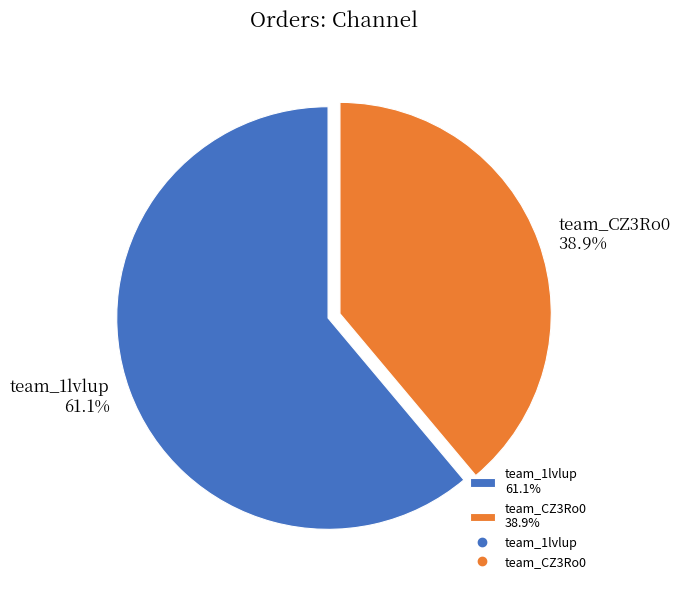

True or false: team_CZ3Ro0 accounts for 54% of the total.

False